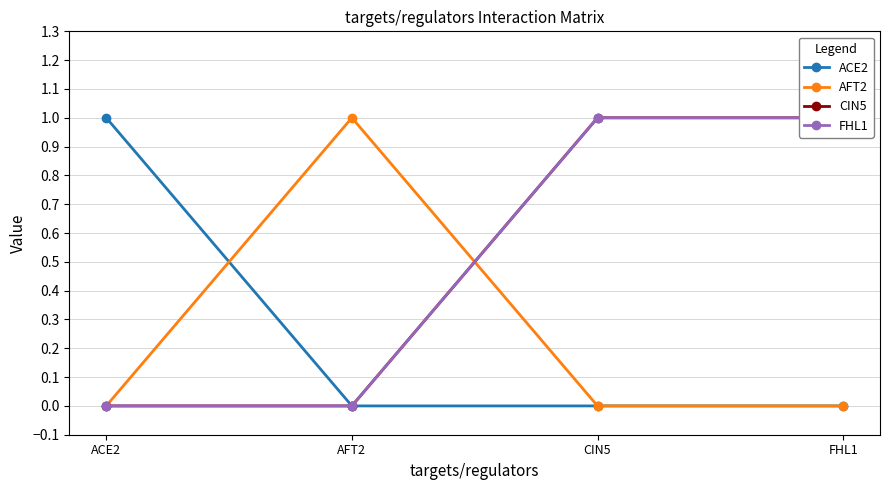

What is the sum of the CIN5 values at FHL1 and AFT2?

1